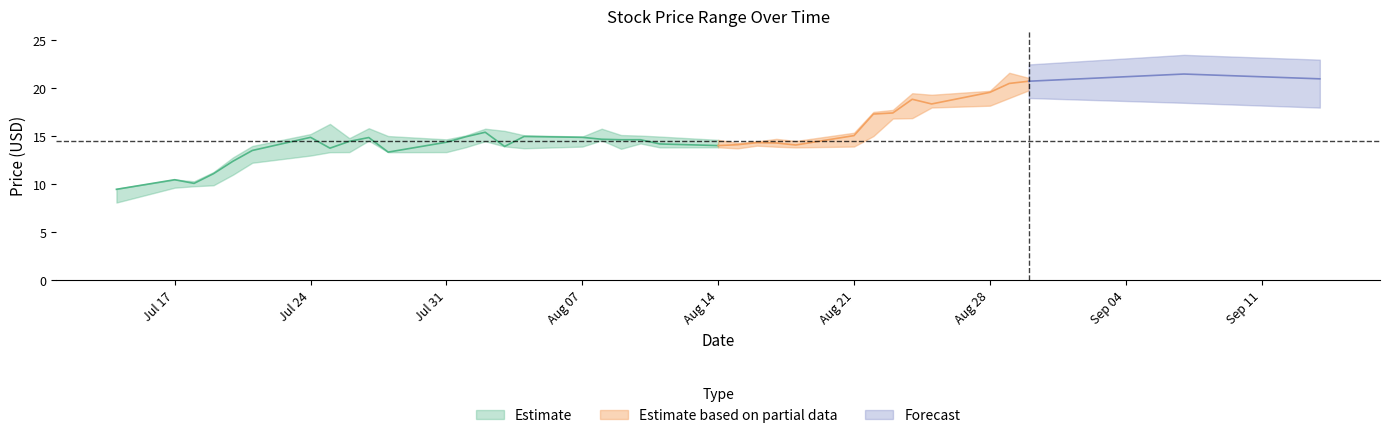

What value does the Close series have at 2017-08-02?

15.4